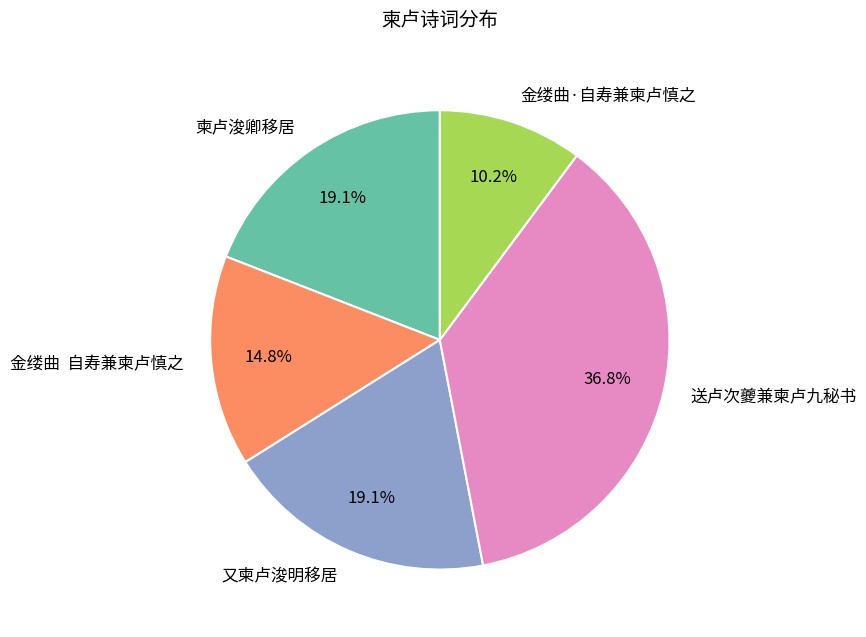

What percentage is the 金缕曲·自寿兼柬卢慎之 slice, to the nearest percent?

10%